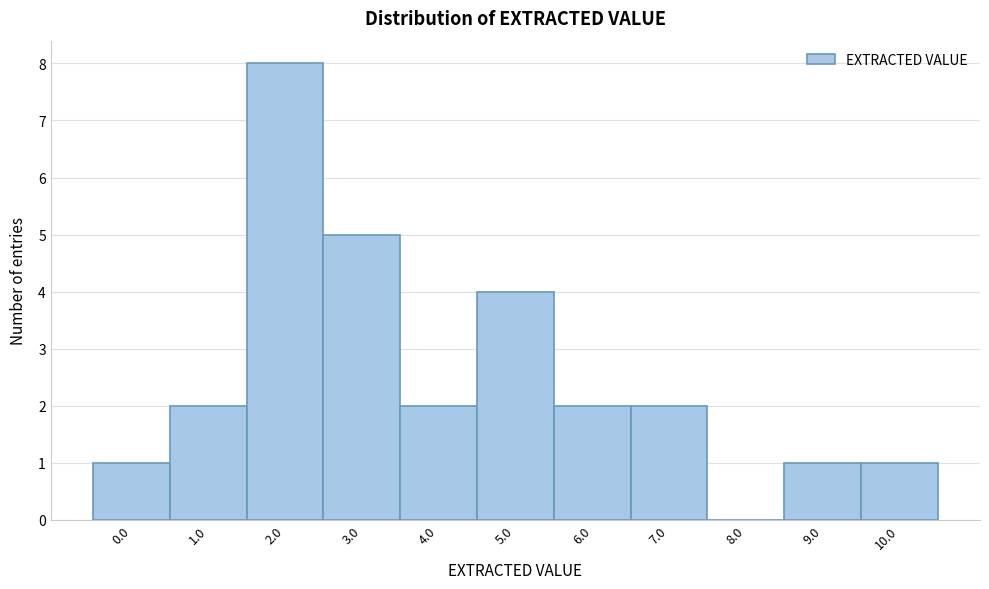

Reading right to left, transcribe all the data shown in this chart.

10.0=1	9.0=1	8.0=0	7.0=2	6.0=2	5.0=4	4.0=2	3.0=5	2.0=8	1.0=2	0.0=1